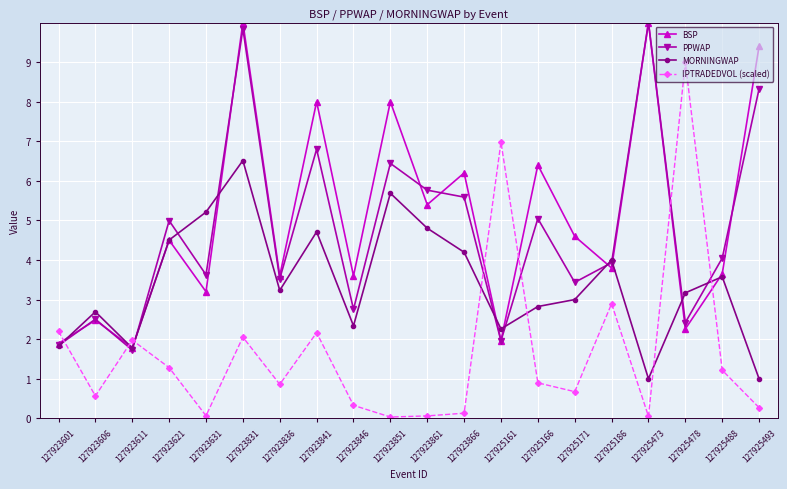

Is the value of IPTRADEDVOL (scaled) at 127923841 greater than the value of PPWAP at 127923611?

Yes